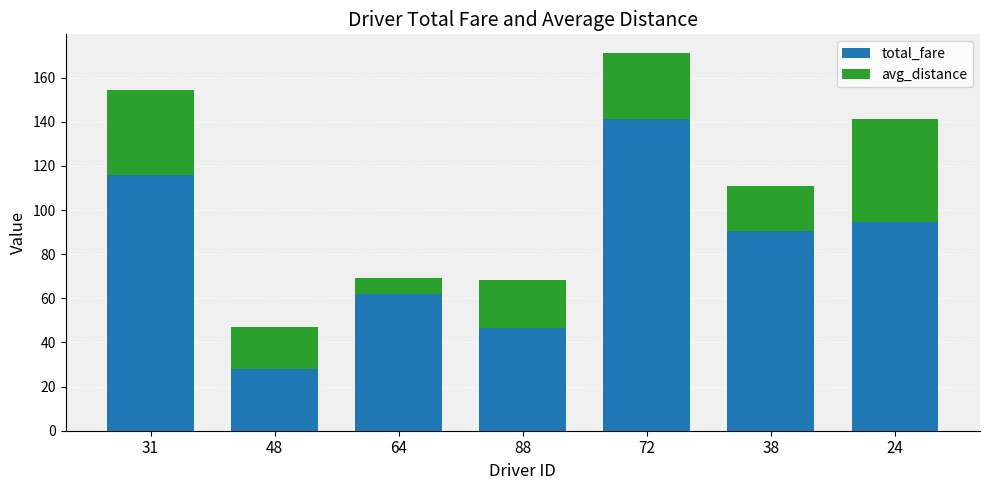

List the labels in order of total_fare value, smallest first.

48, 88, 64, 38, 24, 31, 72